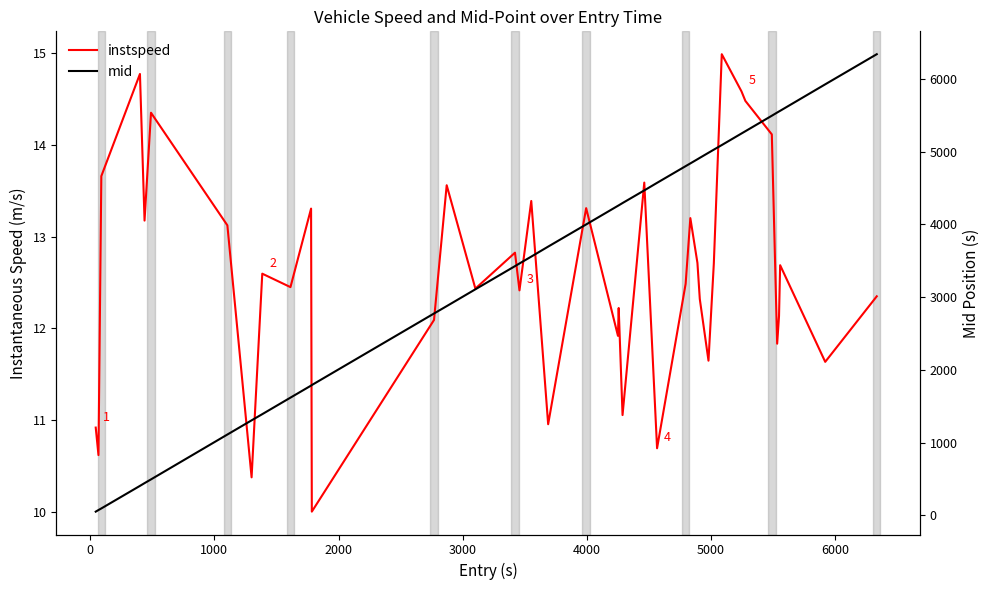

What is the lowest value of the instspeed series?

10.0